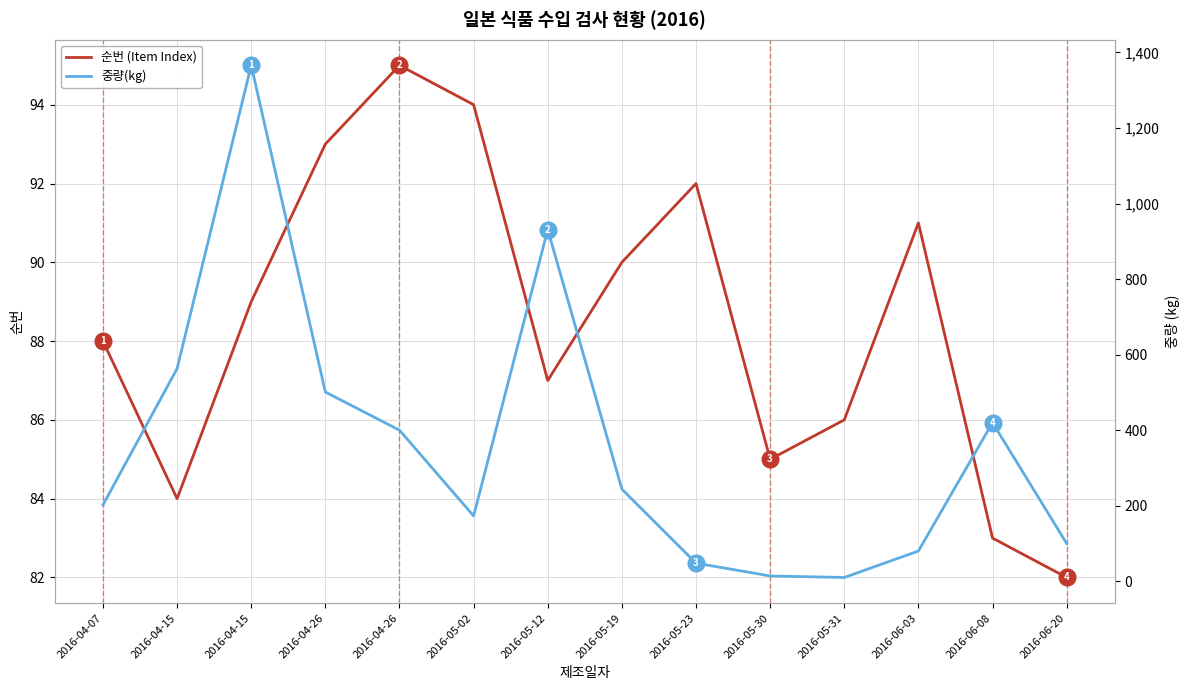

Which series has the widest spread of values?

중량(kg)